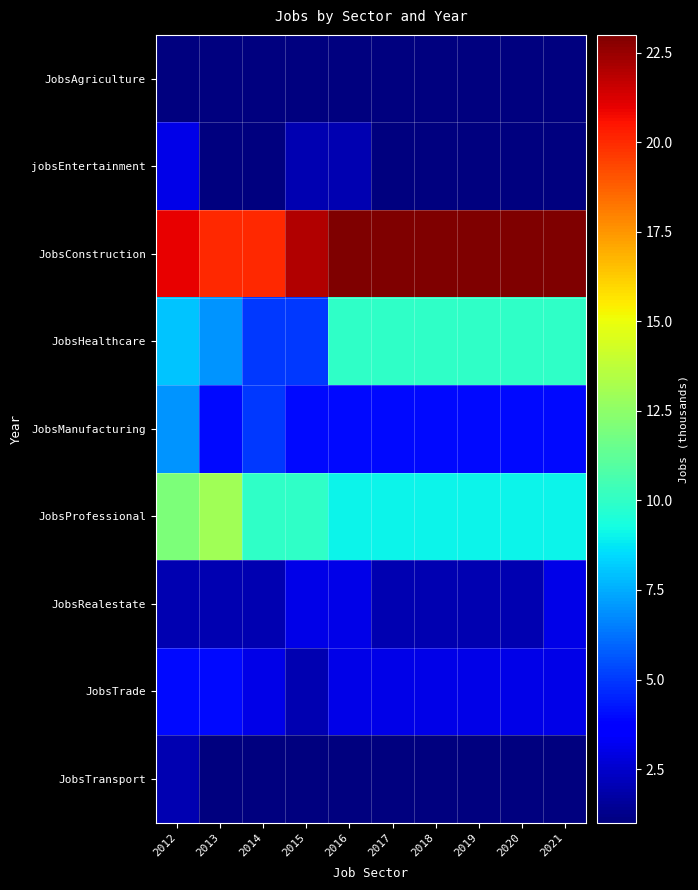

Which series has the largest range (max minus min)?

JobsHealthcare